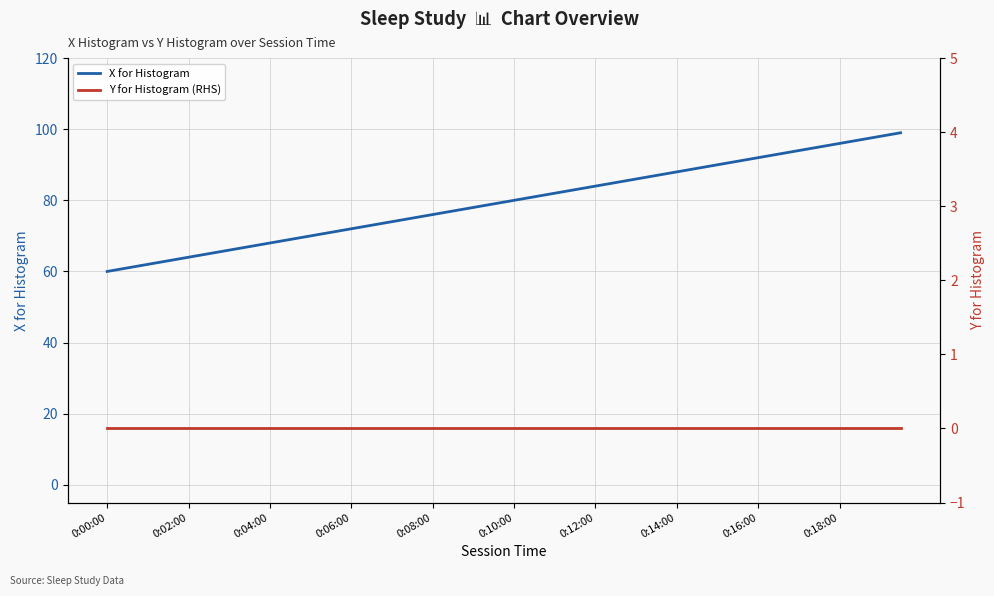

Reading left to right, extract all data points from this chart.

X for Histogram: 60	61	62	63	64	65	66	67	68	69	70	71	72	73	74	75	76	77	78	79	80	81	82	83	84	85	86	87	88	89	90	91	92	93	94	95	96	97	98	99
Y for Histogram (RHS): 0	0	0	0	0	0	0	0	0	0	0	0	0	0	0	0	0	0	0	0	0	0	0	0	0	0	0	0	0	0	0	0	0	0	0	0	0	0	0	0